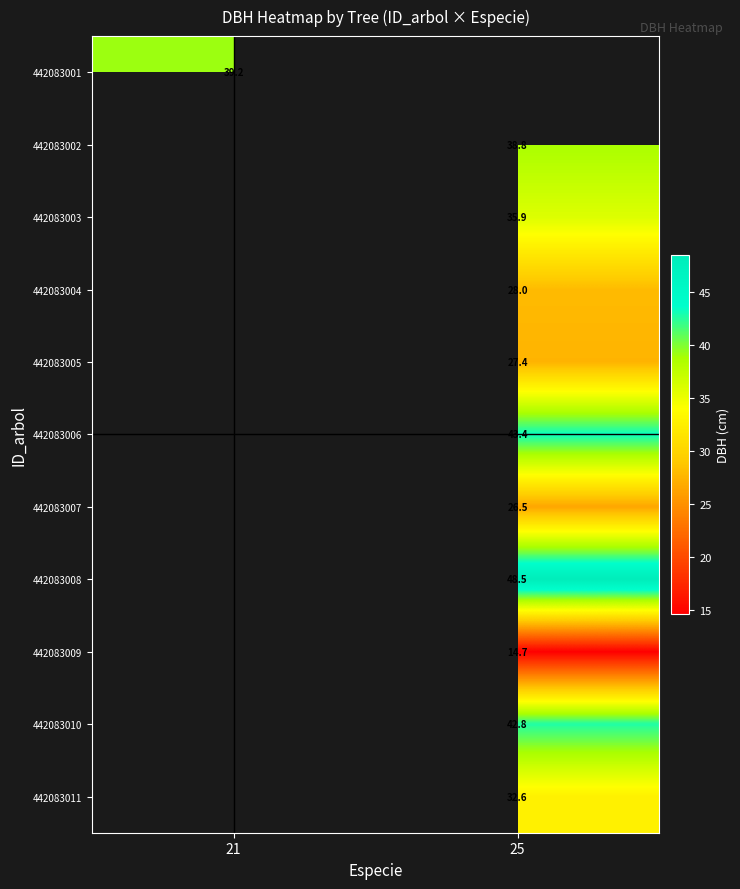

Is the value of 442083009 at 25 greater than the value of 442083011 at 25?

No